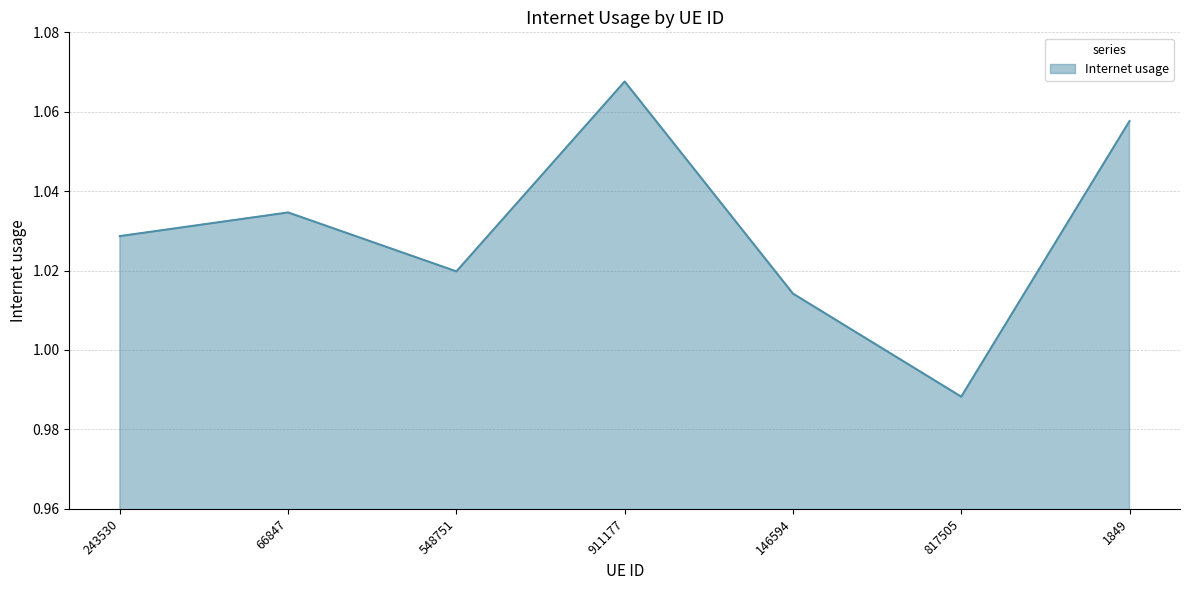

The chart shows a value of 0.3 at 146594. True or false?

False